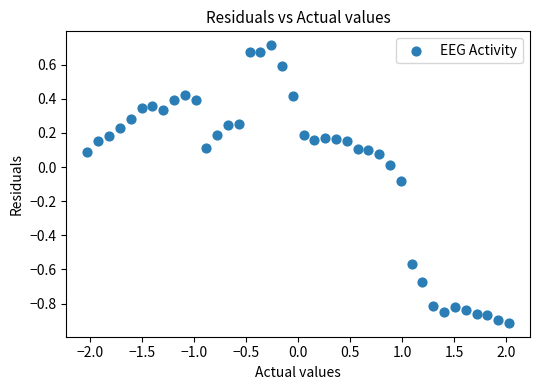

What is the range of X values (max minus min)?

4.1